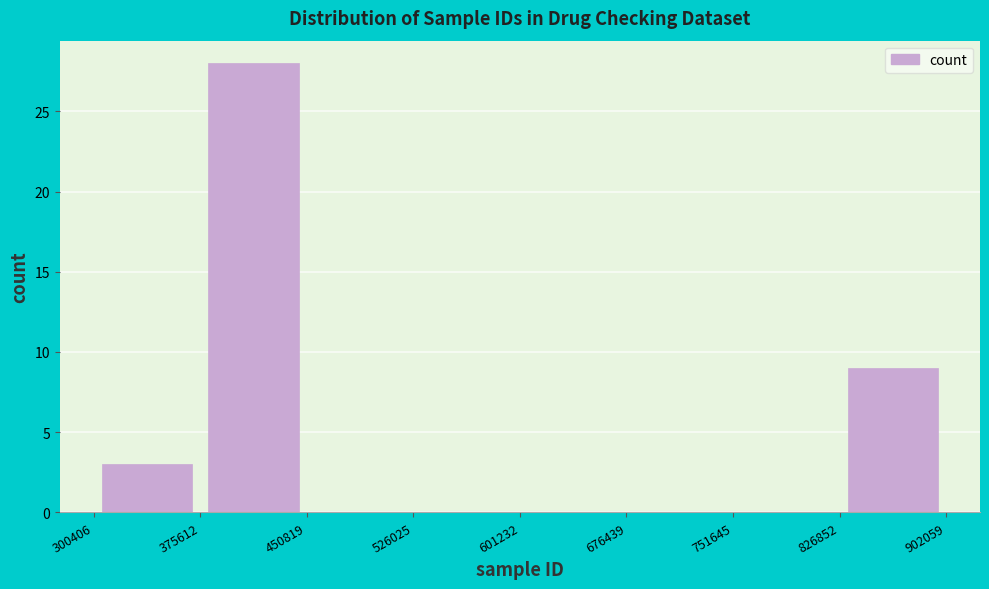

Reading left to right, list every bar in this chart as the range it spans on the x-axis followed by its height. The values are not printed on the chart, so give them approximately, as read against the axis.

300406 to 375612: 3
375612 to 450819: 28
450819 to 526025: 0
526025 to 601232: 0
601232 to 676439: 0
676439 to 751645: 0
751645 to 826852: 0
826852 to 902059: 9